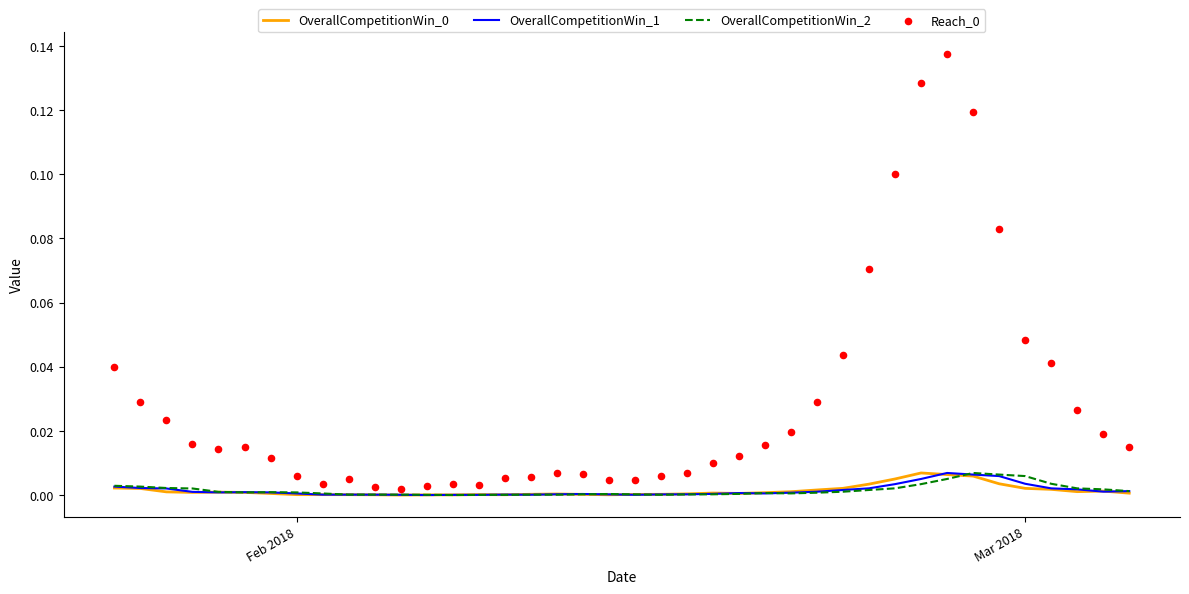

Which series contains the lowest Y value?

OverallCompetitionWin_0